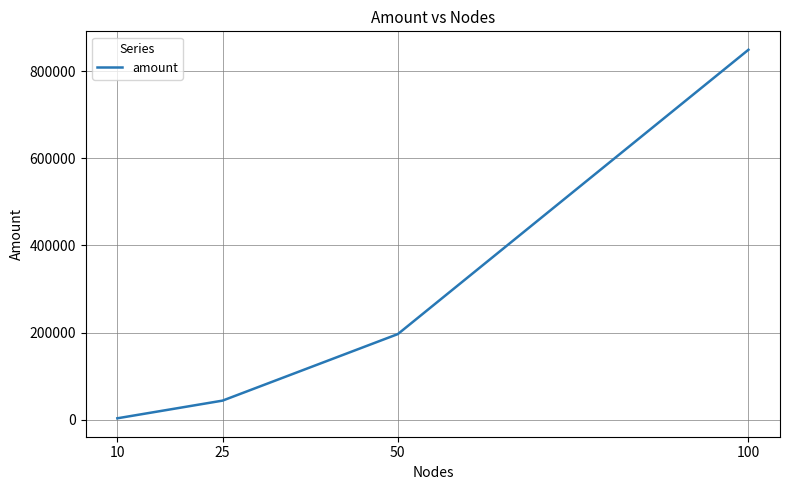

What is the difference between the values at 50 and 100?

652784